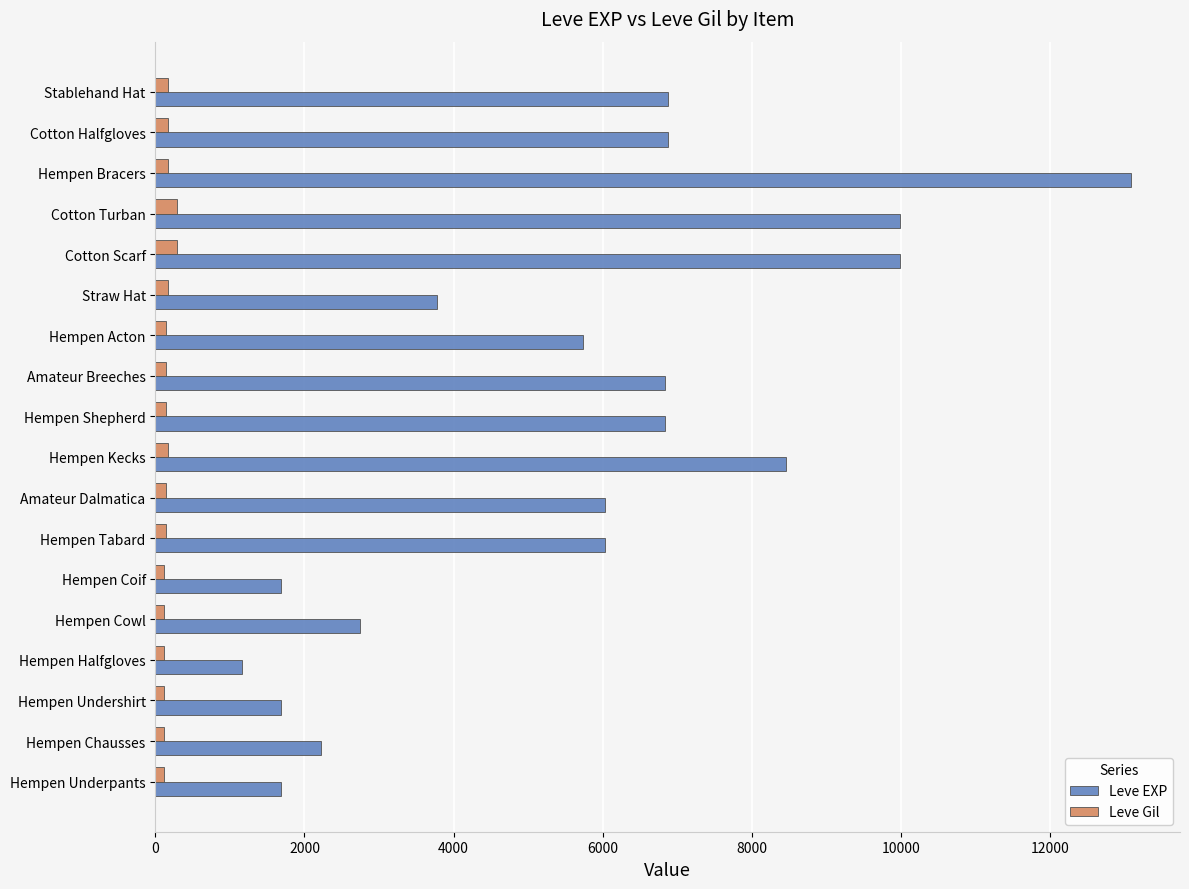

What is the highest value of the Leve Gil series?

292